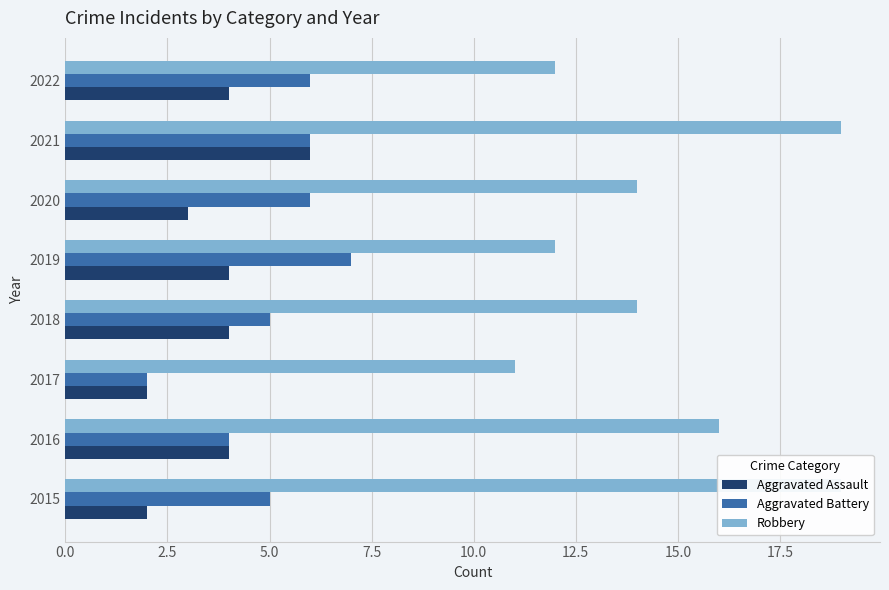

What are all the series names shown in the legend?

Aggravated Assault, Aggravated Battery, Robbery